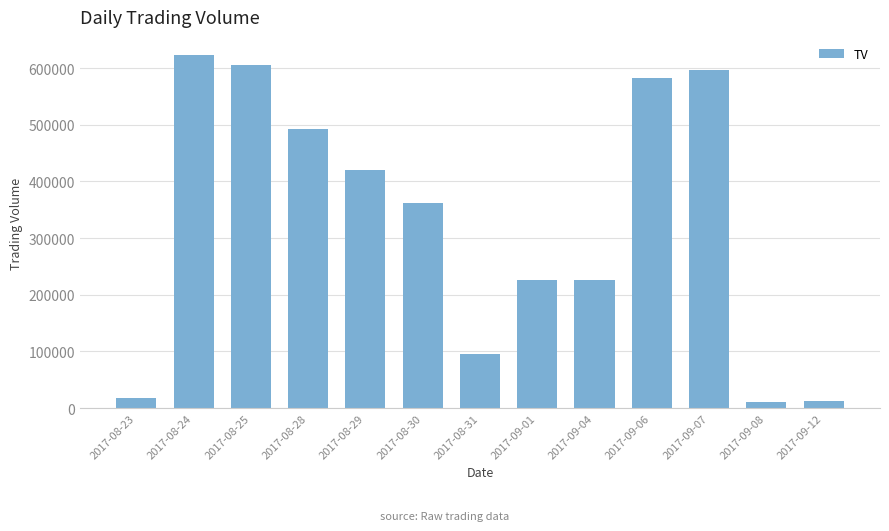

What is the sum of the values at 2017-09-04 and 2017-09-08?

237000